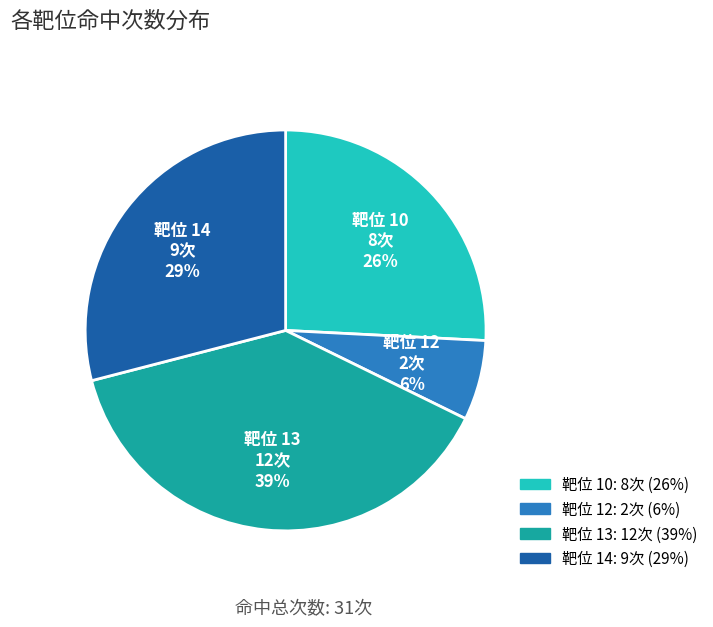

Does any single category account for the majority?

No